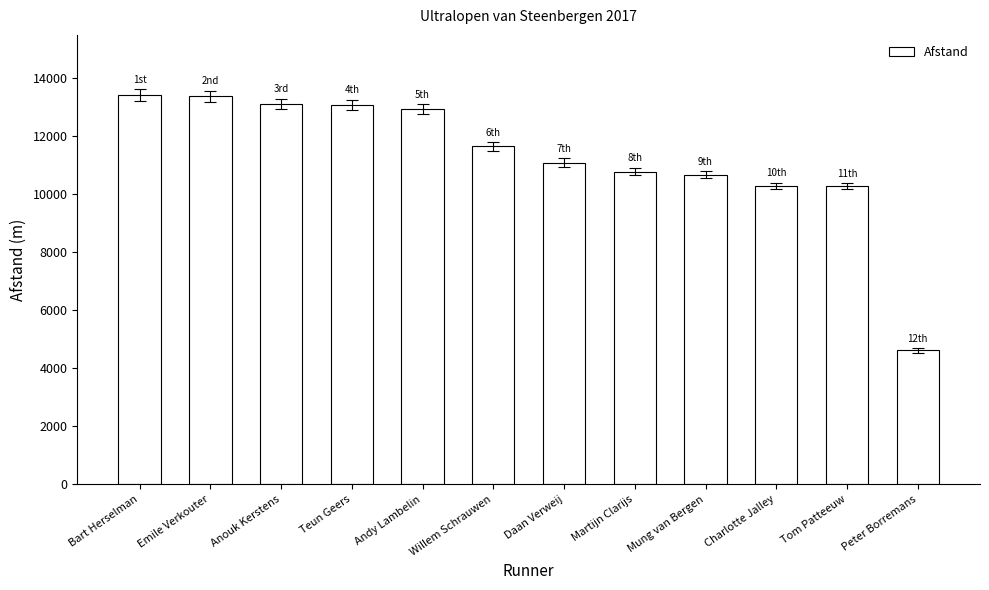

How many categories are shown in the chart?

12